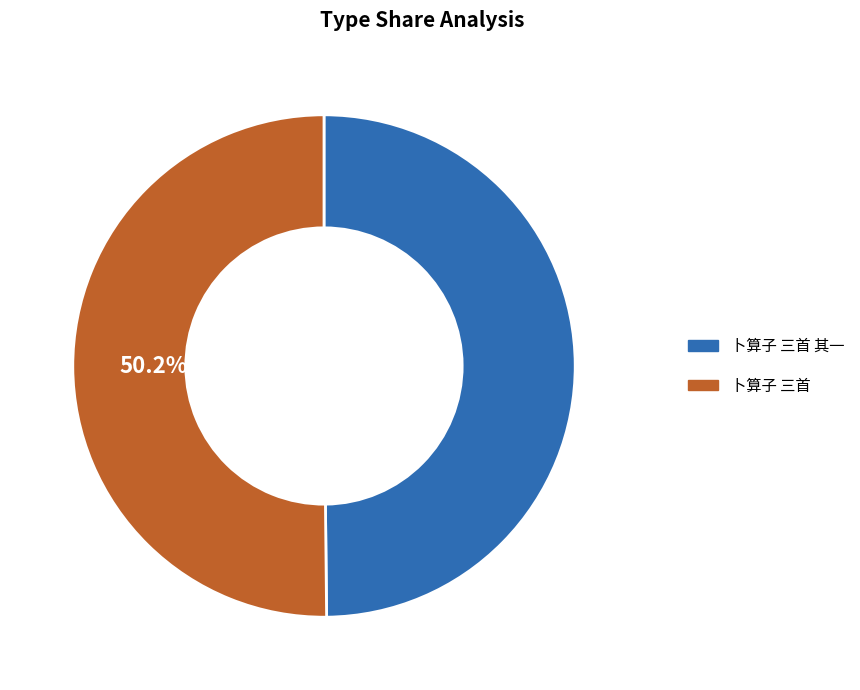

What is the ratio of the value at 卜算子 三首 其一 to the value at 卜算子 三首?

1.0